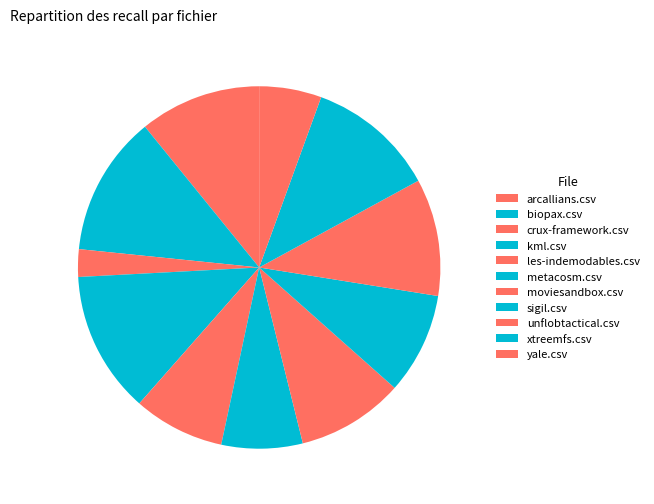

How many segments does this pie chart have?

11